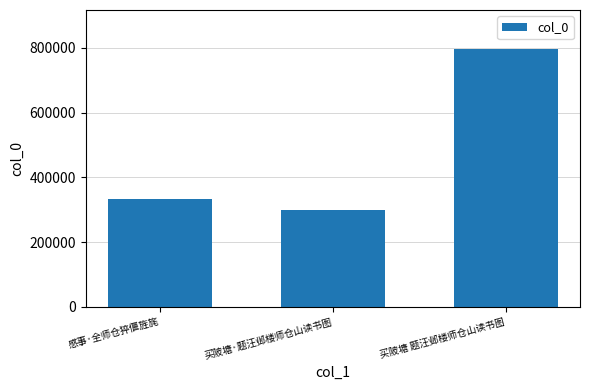

Which category has the lowest value across all series?

买陂塘·题汪邺楼师仓山读书图